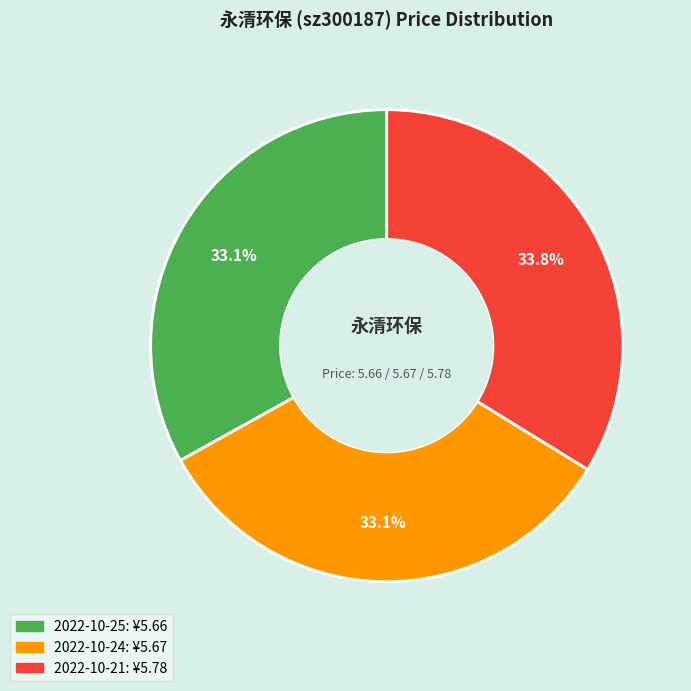

Which has a higher value, 2022-10-21 or 2022-10-24?

2022-10-21